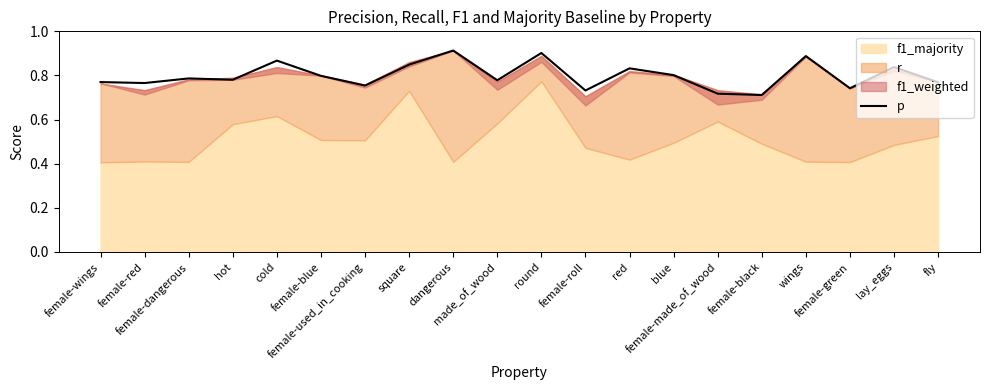

List the labels in order of value, smallest first.

female-black, female-made_of_wood, female-roll, female-green, female-used_in_cooking, female-red, fly, female-wings, made_of_wood, hot, female-dangerous, female-blue, blue, red, lay_eggs, square, cold, wings, round, dangerous